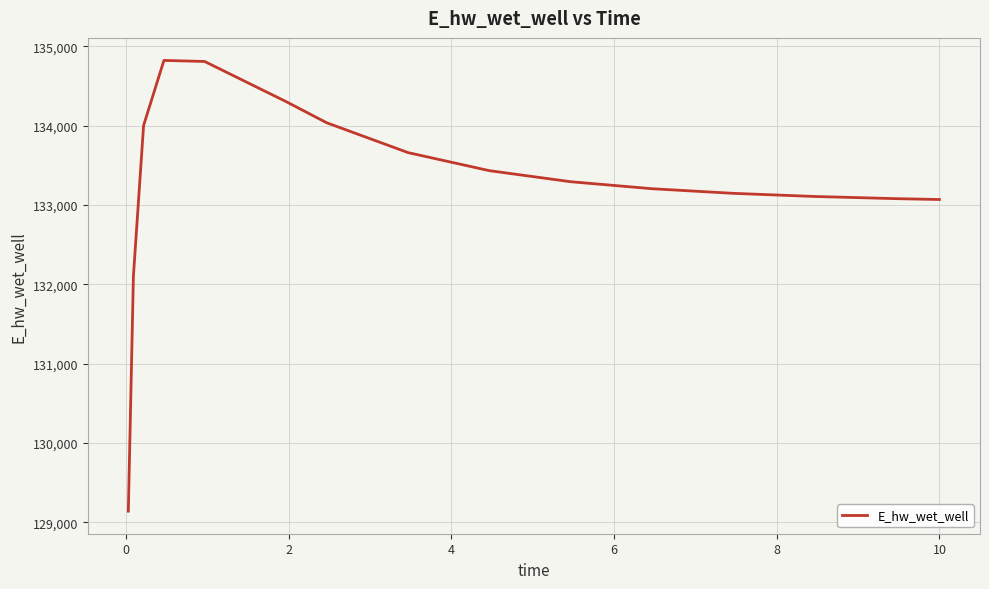

What is the difference between the maximum and minimum values?

5678.9